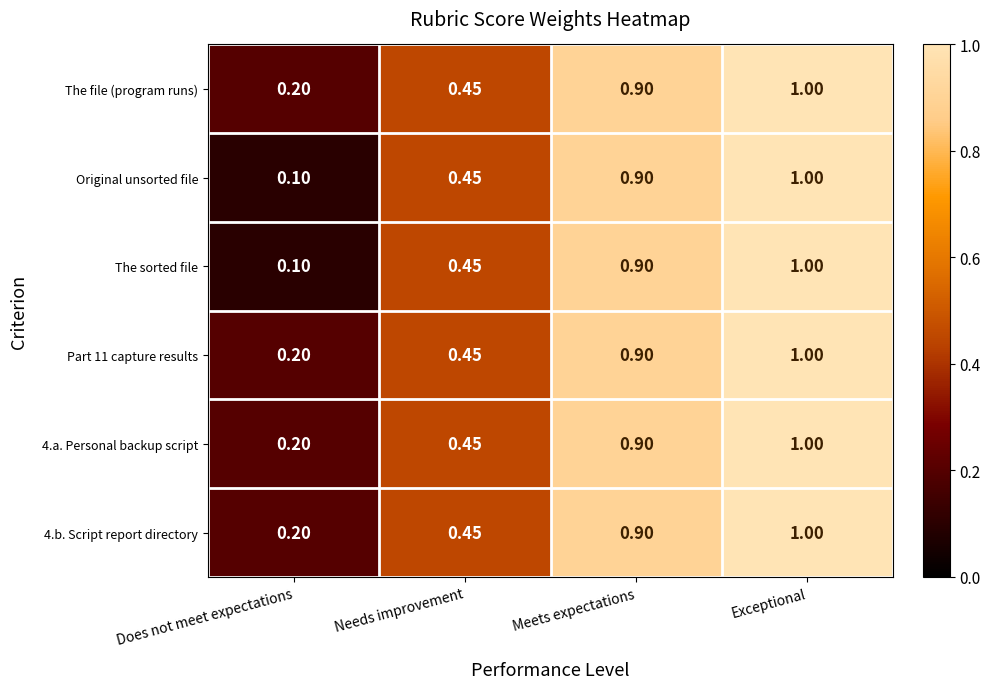

Which category has the highest value across all series?

Exceptional